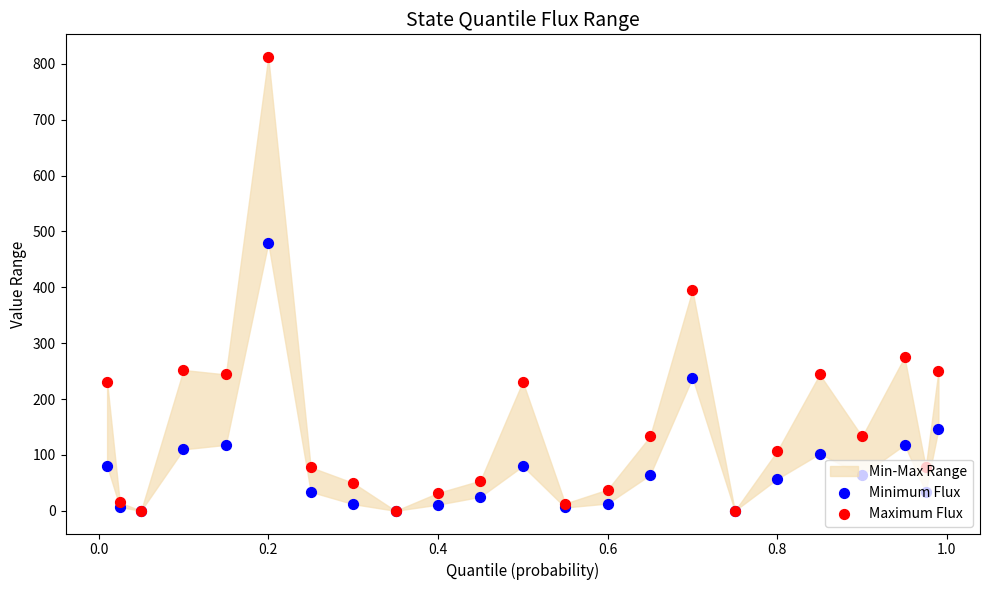

Is the value of Maximum Flux at 0.0 greater than the value of Minimum Flux at 21?

No